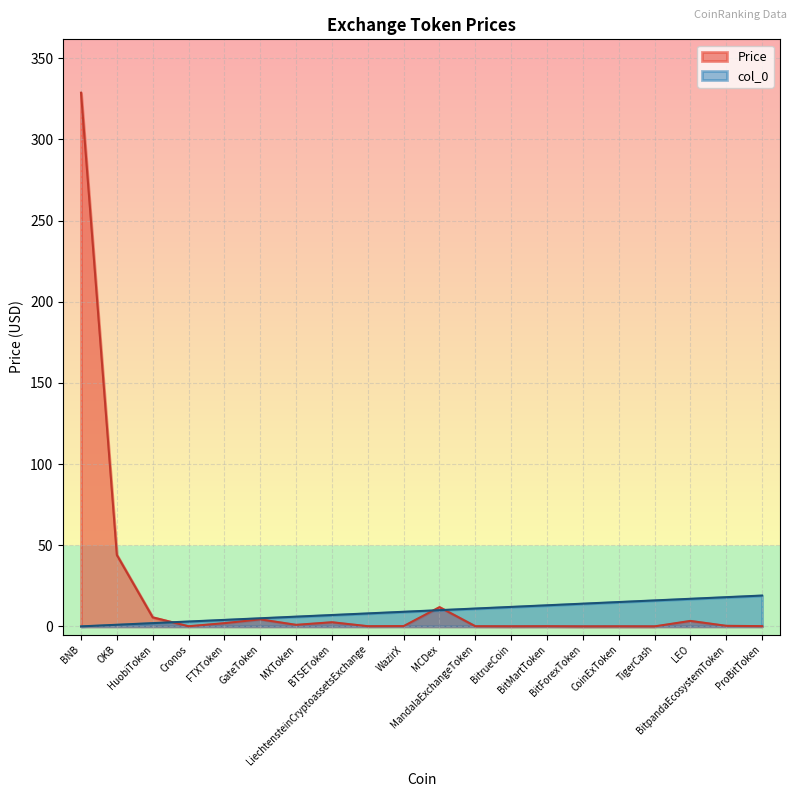

Rank the series at TigerCash from lowest to highest value.

Price, col_0